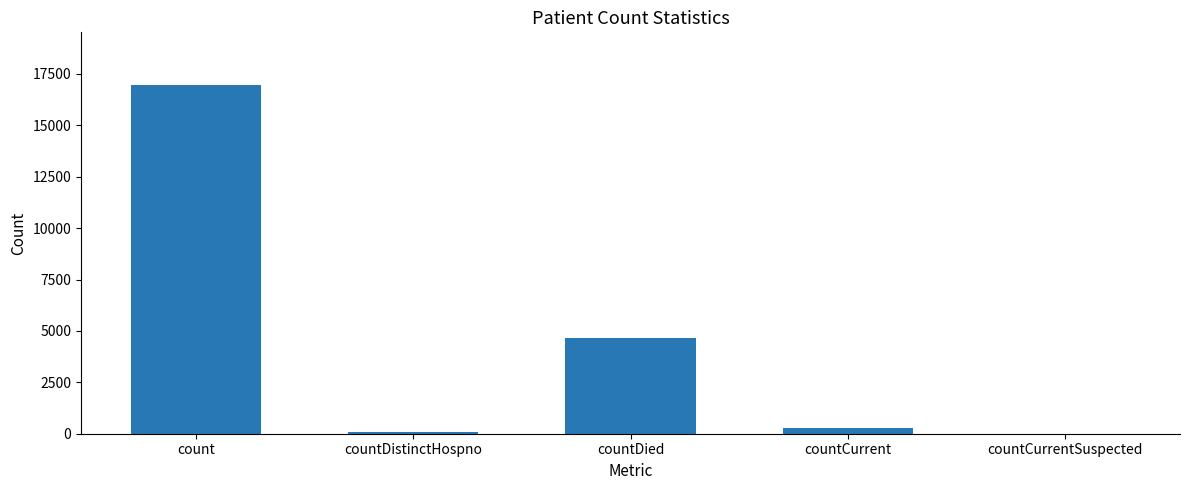

What is the change in value from count to countCurrentSuspected?

-16977